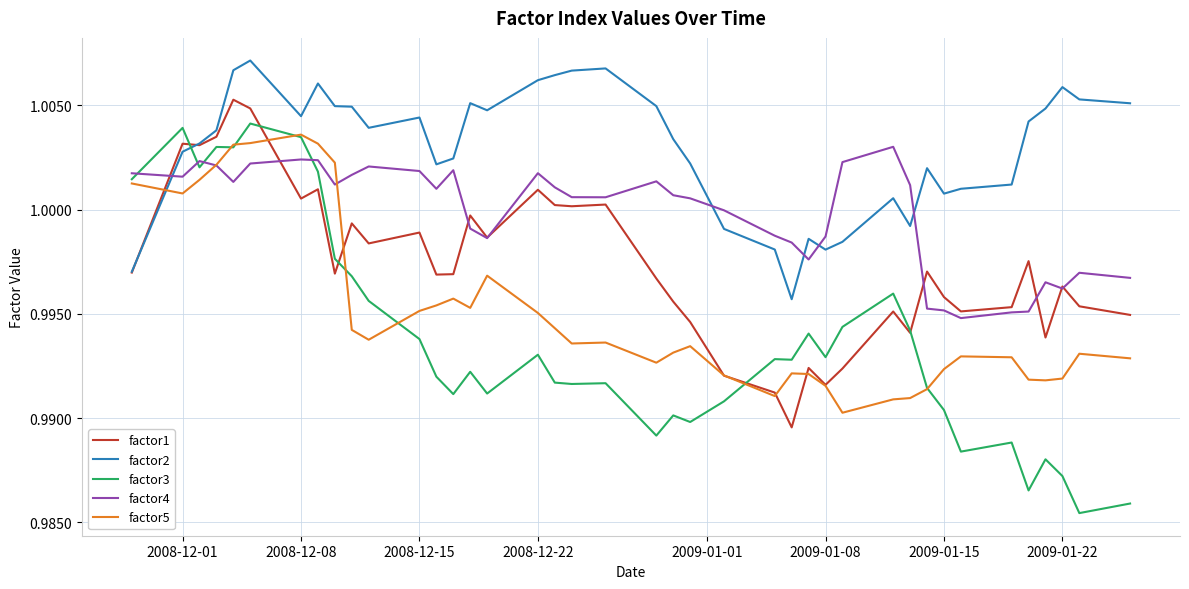

Which series has the largest total across all categories?

factor2